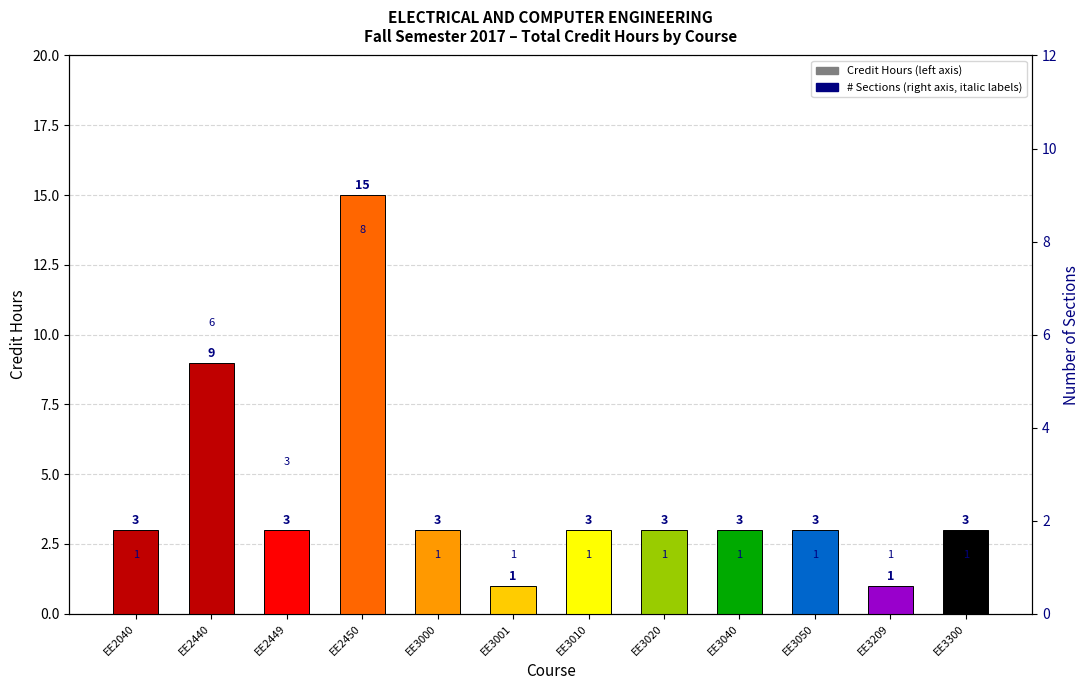

What is the approximate value at EE2449, to the nearest 5?

5